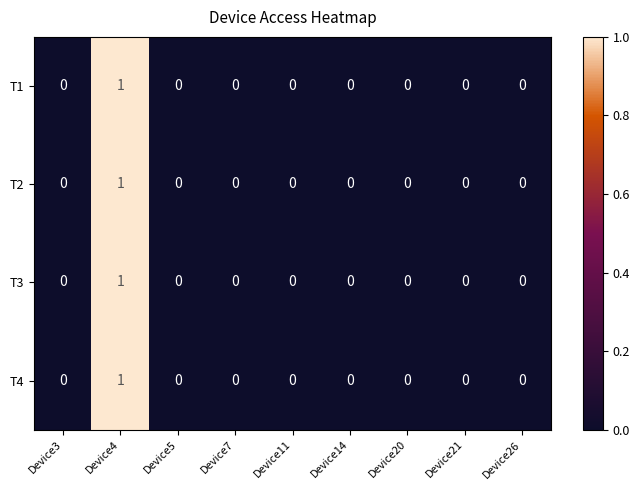

Which category has the highest value across all series?

Device4